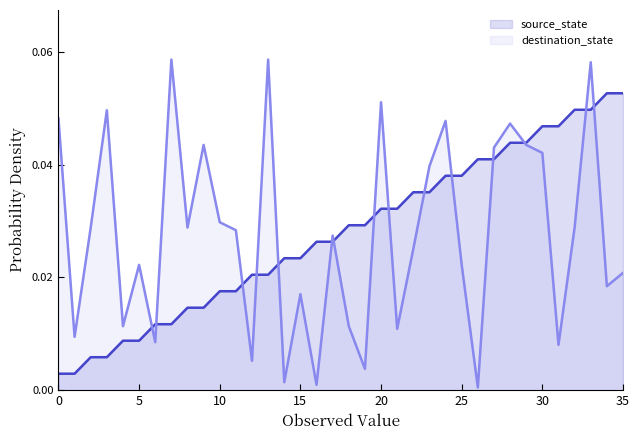

Reading left to right, list all the values displayed in this chart.

source_state: 0.0	0.0	0.0	0.0	0.0	0.0	0.0	0.0	0.0	0.0	0.0	0.0	0.0	0.0	0.0	0.0	0.0	0.0	0.0	0.0	0.0	0.0	0.0	0.0	0.0	0.0	0.0	0.0	0.0	0.0	0.0	0.0	0.0	0.0	0.1	0.1
destination_state: 0.0	0.0	0.0	0.0	0.0	0.0	0.0	0.1	0.0	0.0	0.0	0.0	0.0	0.1	0.0	0.0	0.0	0.0	0.0	0.0	0.1	0.0	0.0	0.0	0.0	0.0	0.0	0.0	0.0	0.0	0.0	0.0	0.0	0.1	0.0	0.0